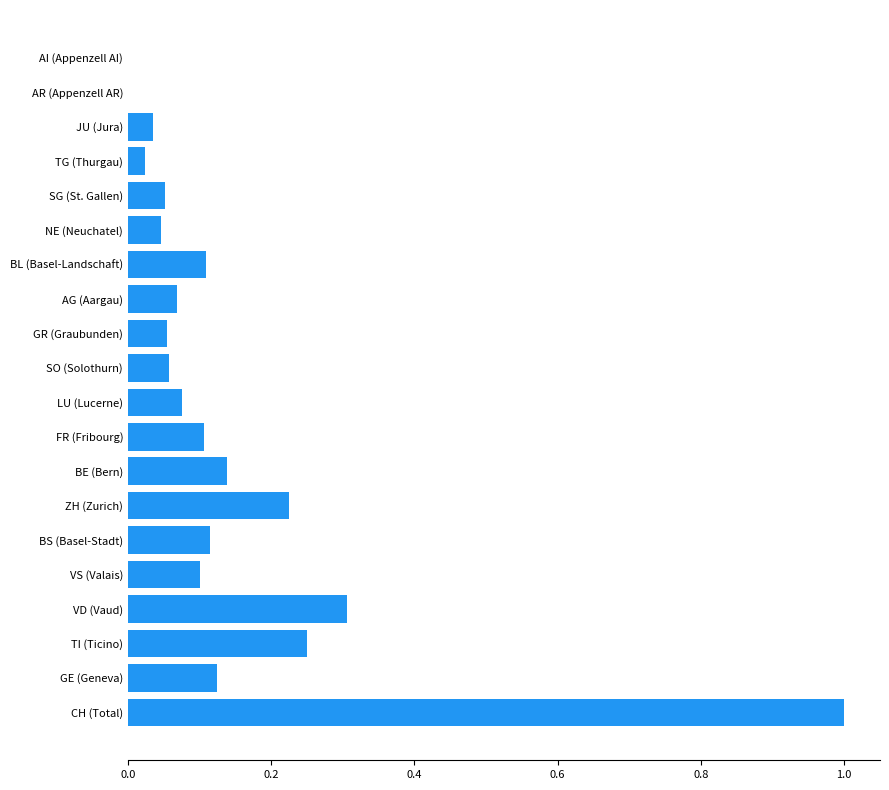

The chart shows a value of 0.3 at ZH (Zurich). True or false?

False